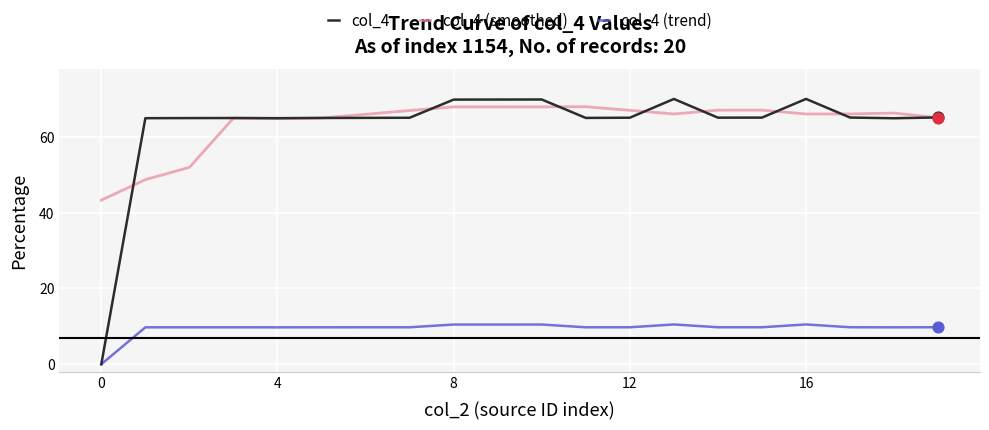

What is the maximum value shown in the chart?

70.0